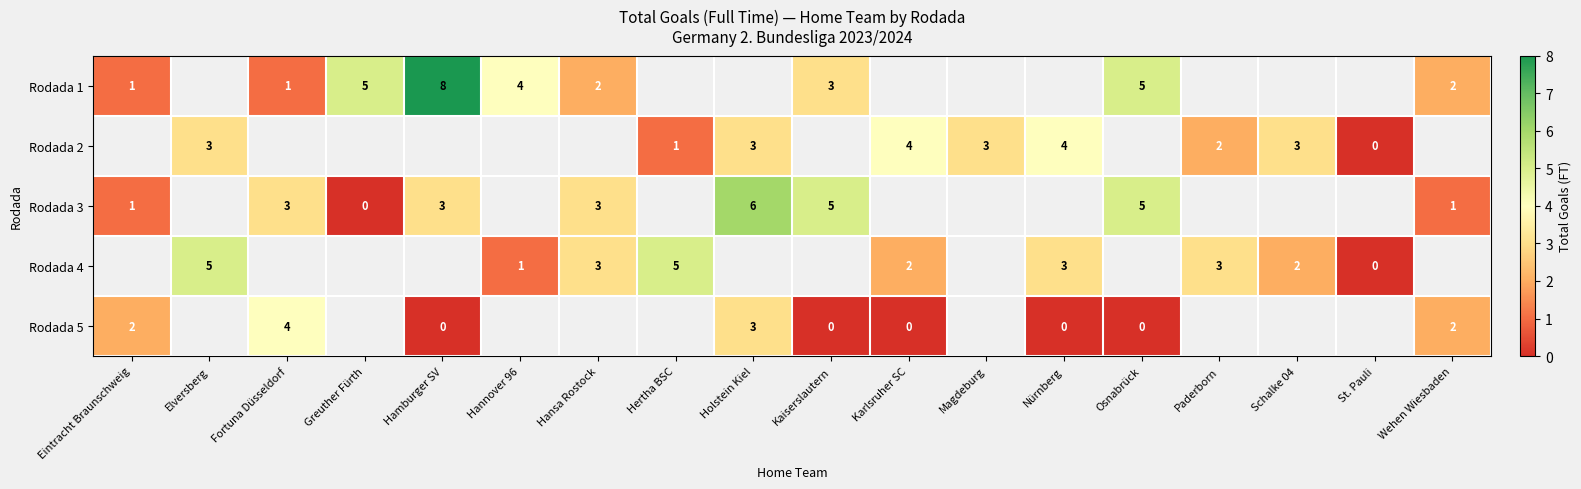

Is the value of Rodada 1 at Hannover 96 greater than the value of Rodada 5 at Osnabrück?

Yes